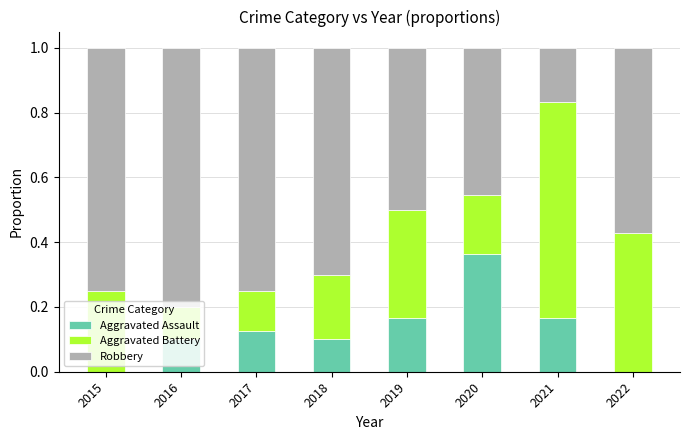

What is the total value across all series at 2021?

1.0